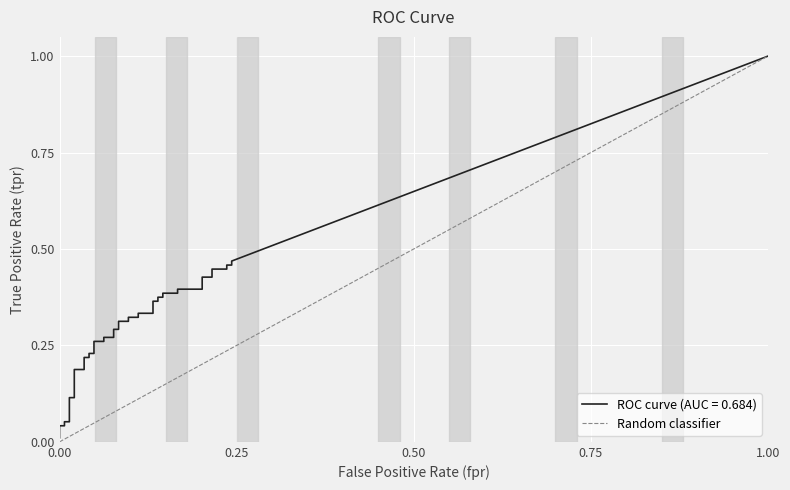

The value at 1.00 is 2. True or false?

False